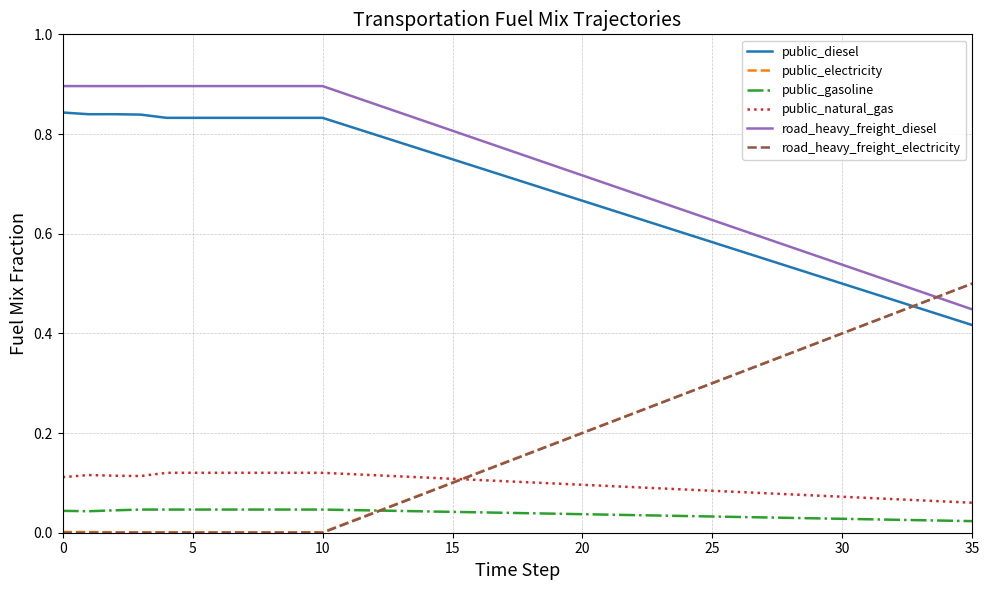

Which series has the largest total across all categories?

road_heavy_freight_diesel